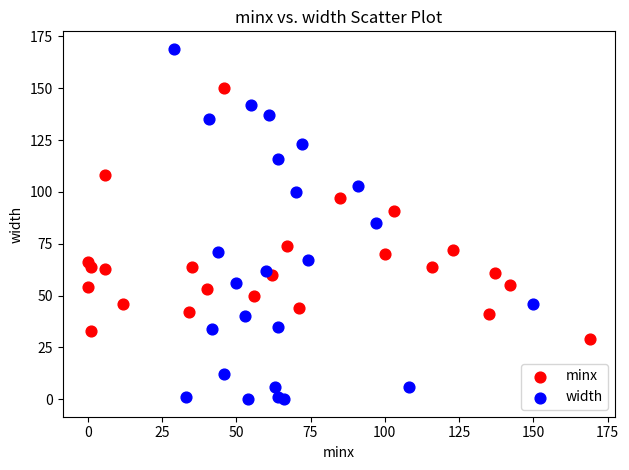

What are all the series names shown in the legend?

minx, width